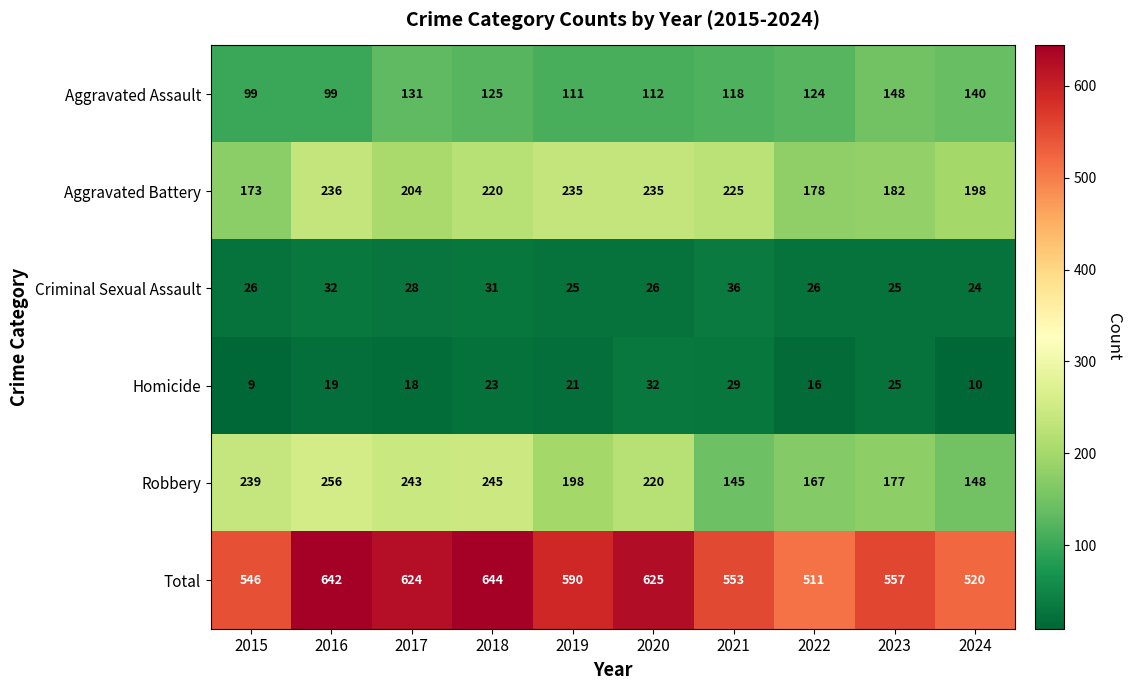

What is the average value of the Aggravated Battery series?

209